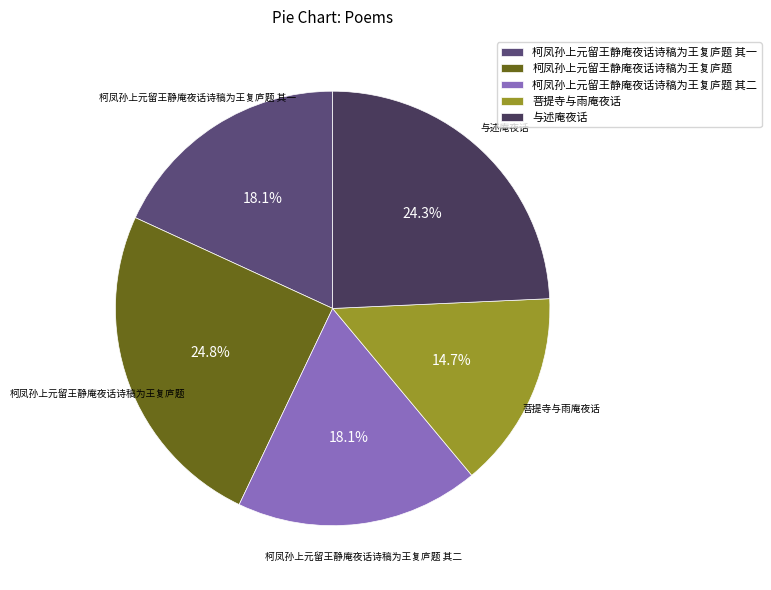

Which slice is the largest?

柯凤孙上元留王静庵夜话诗稿为王复庐题